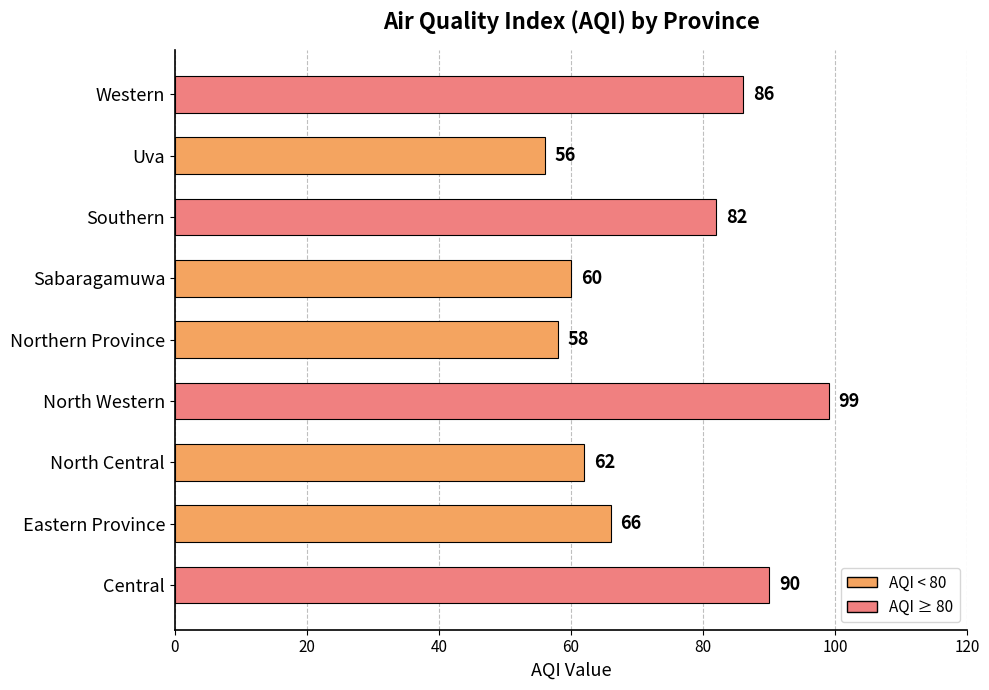

The chart shows a value of 13 at North Central. True or false?

False